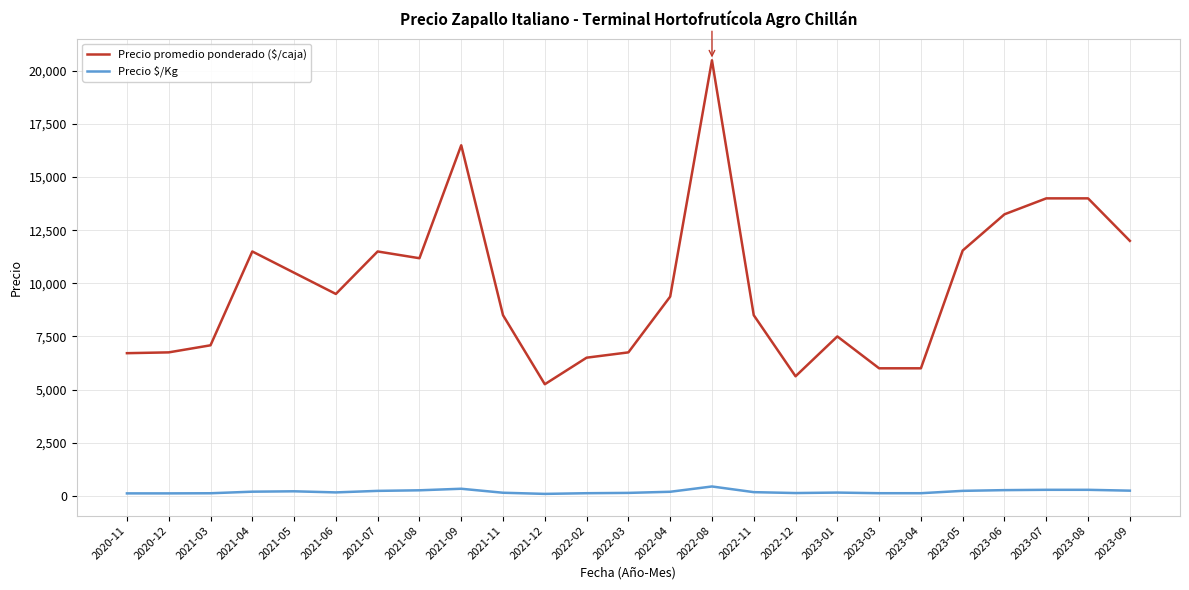

At which label does Precio promedio ponderado ($/caja) reach its peak?

2022-08